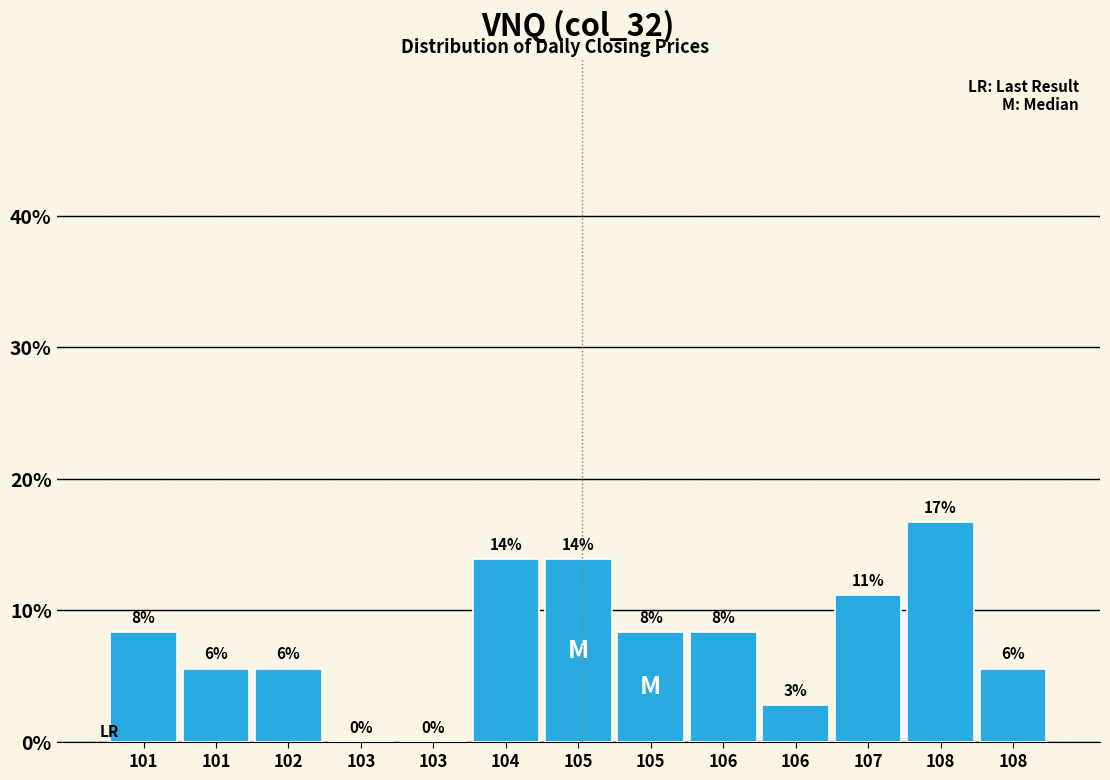

Are the bars horizontal?

No